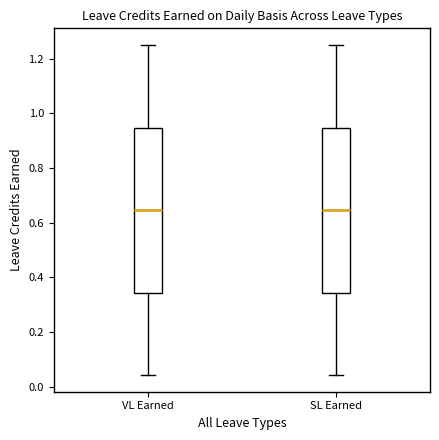

Reading left to right, read every box against the y-axis: the position of its median line, the range the box covers, and the ends of its whiskers. The values are not printed on the chart, so give them approximately, as read against the axis.

VL Earned: median 0.64, box 0.34 to 0.94, whiskers 0.04 to 1.26
SL Earned: median 0.64, box 0.34 to 0.94, whiskers 0.04 to 1.26